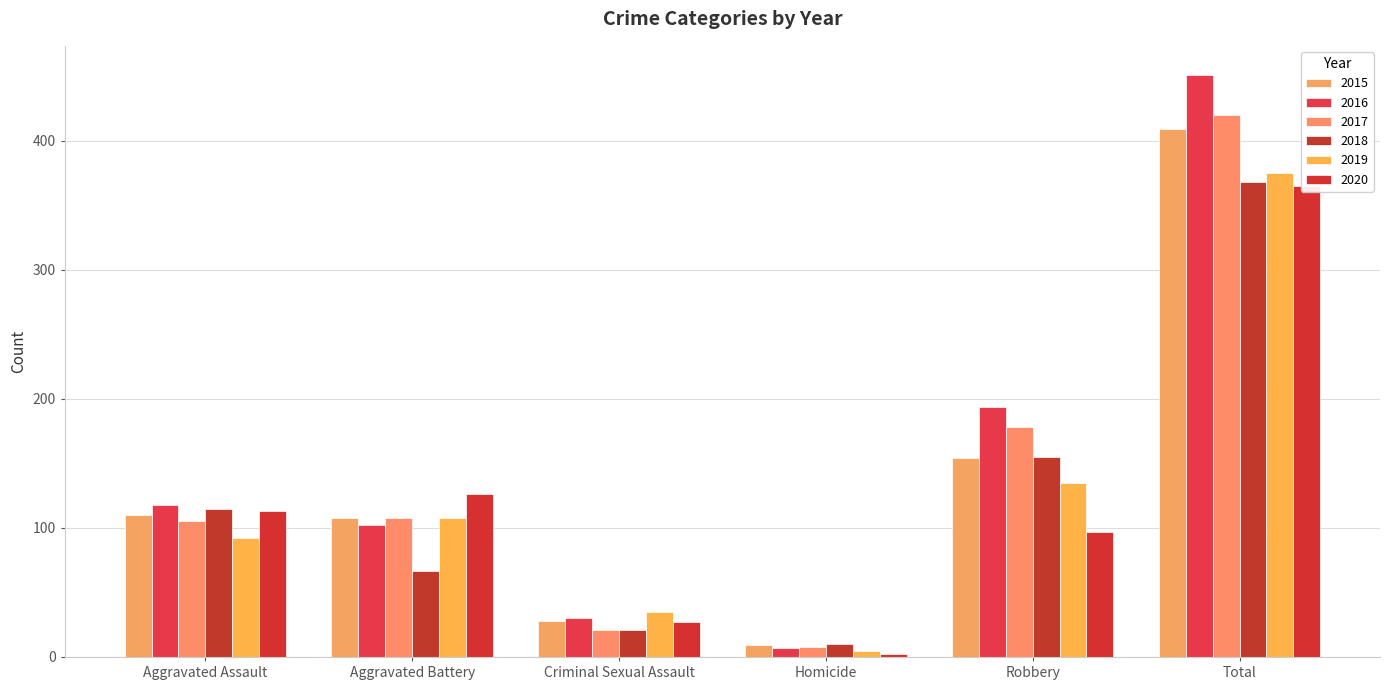

What is the difference between the 2019 values at Aggravated Assault and Criminal Sexual Assault?

57